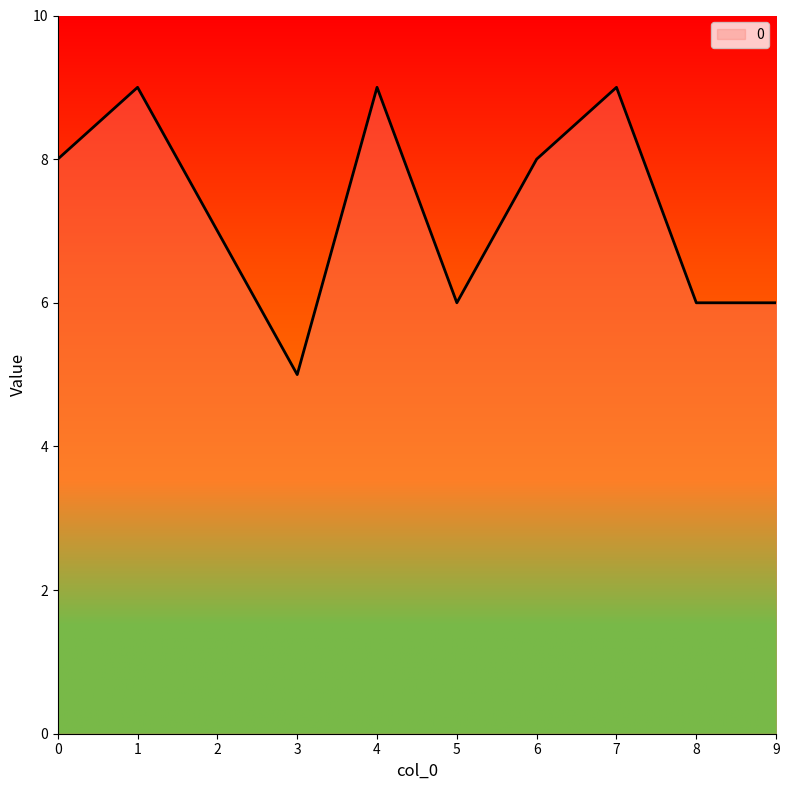

Reading left to right, extract all data points from this chart.

8	9	7	5	9	6	8	9	6	6